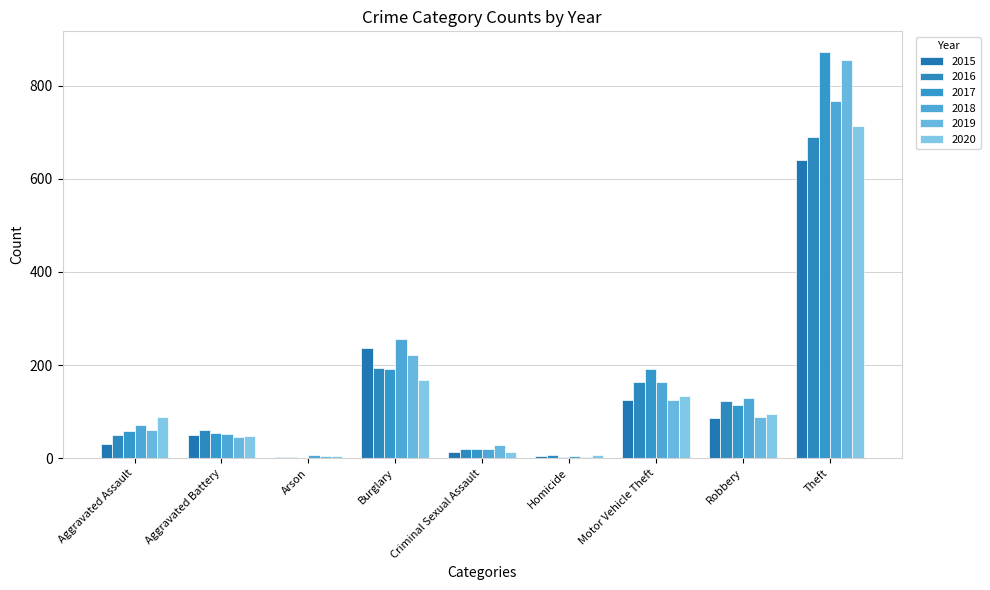

What is the difference between the maximum and minimum values in the 2017 series?

872